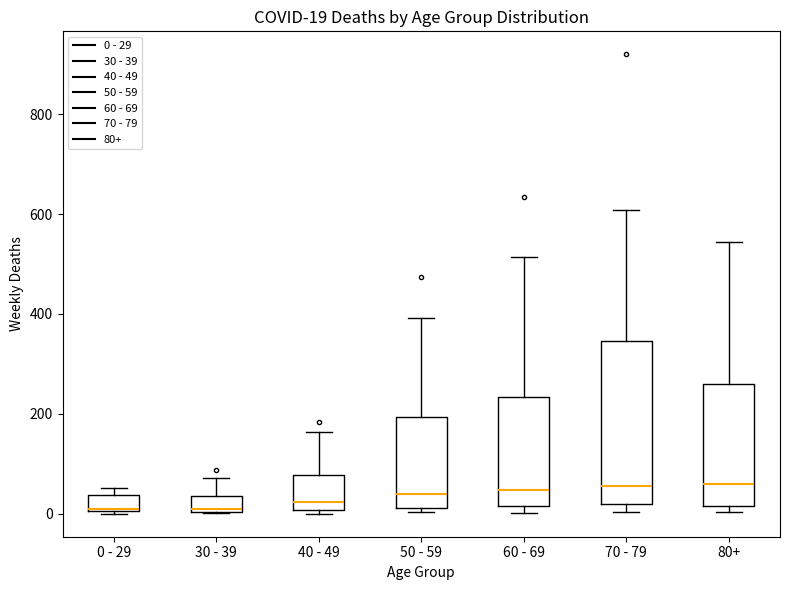

Which box is the tallest, from its lower edge to its upper edge?

70 - 79